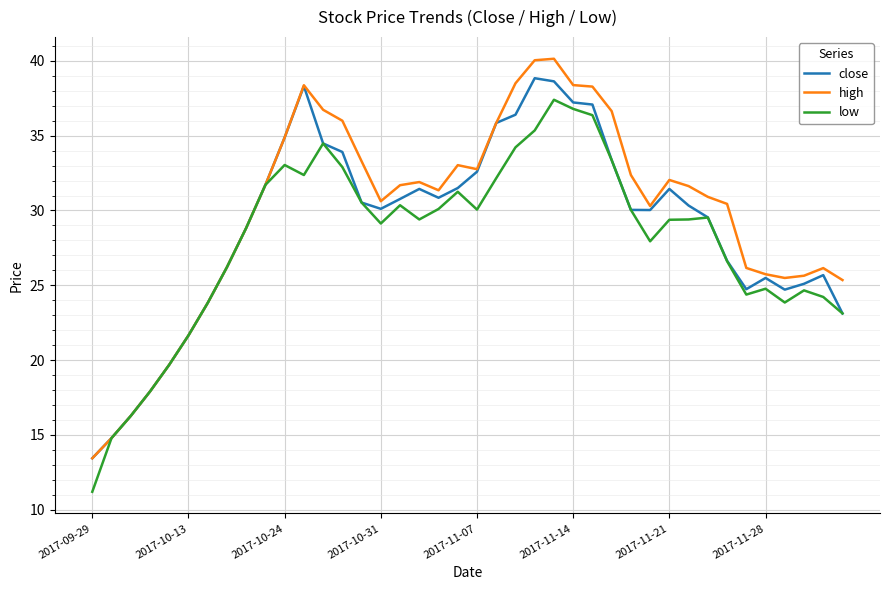

What is the smallest value displayed?

11.2